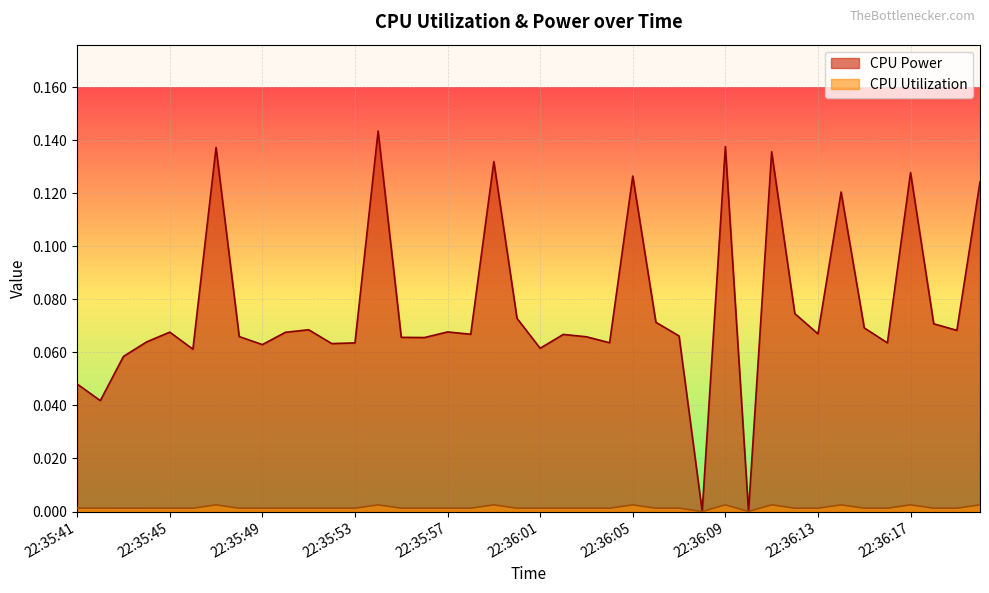

Where is CPU Utilization nearest to the value 0?

22:36:08